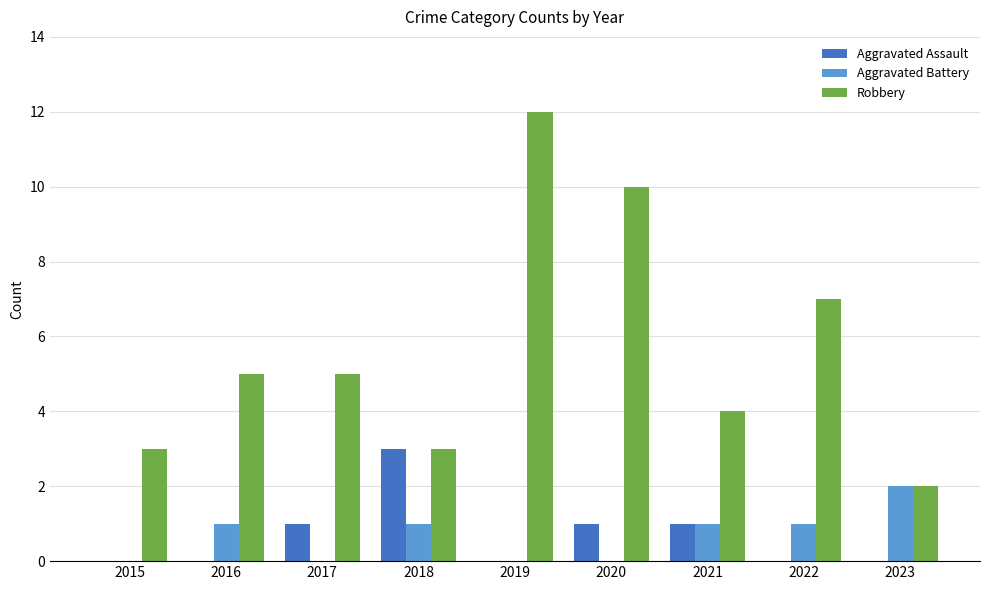

Which series has the widest spread of values?

Robbery